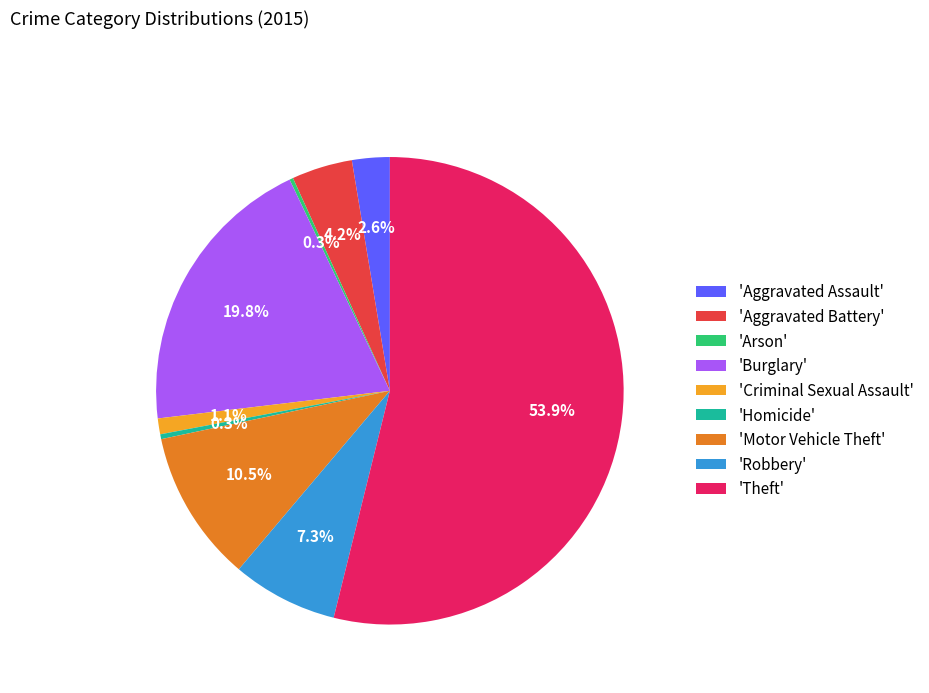

Which has a higher value, 'Aggravated Assault' or 'Motor Vehicle Theft'?

'Motor Vehicle Theft'